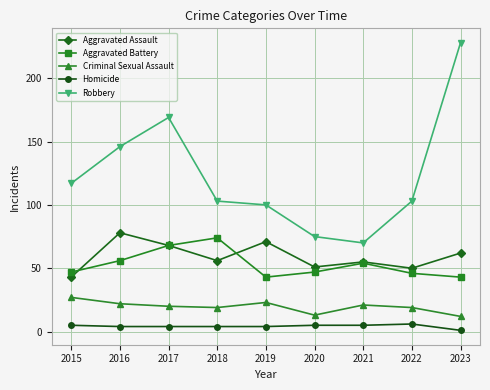

Rank the series at 2022 from highest to lowest value.

Robbery, Aggravated Assault, Aggravated Battery, Criminal Sexual Assault, Homicide